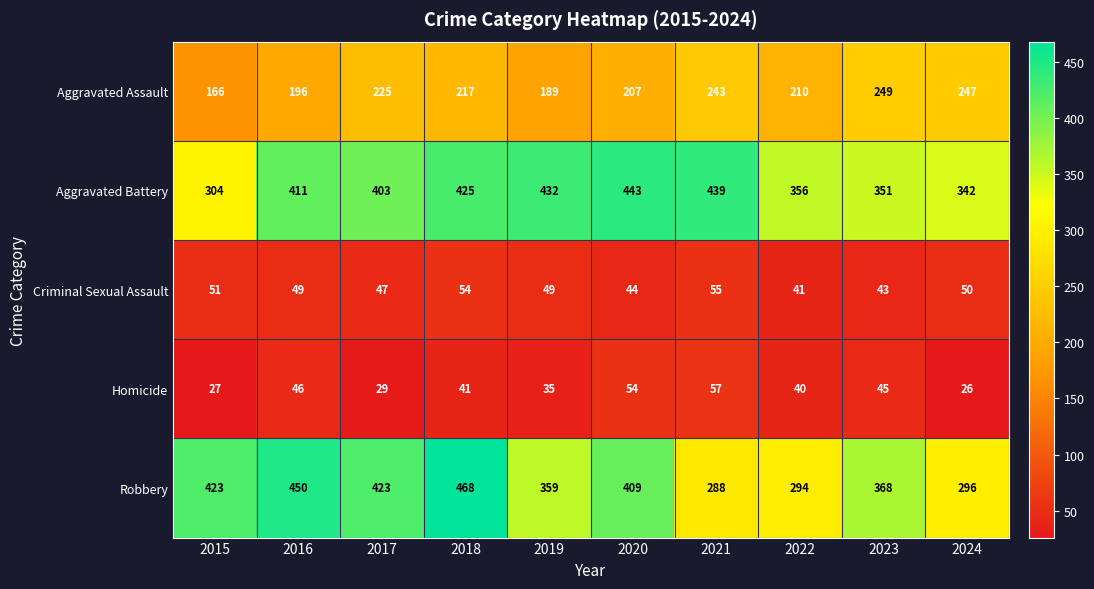

The Homicide series shows 45 at 2023. True or false?

True